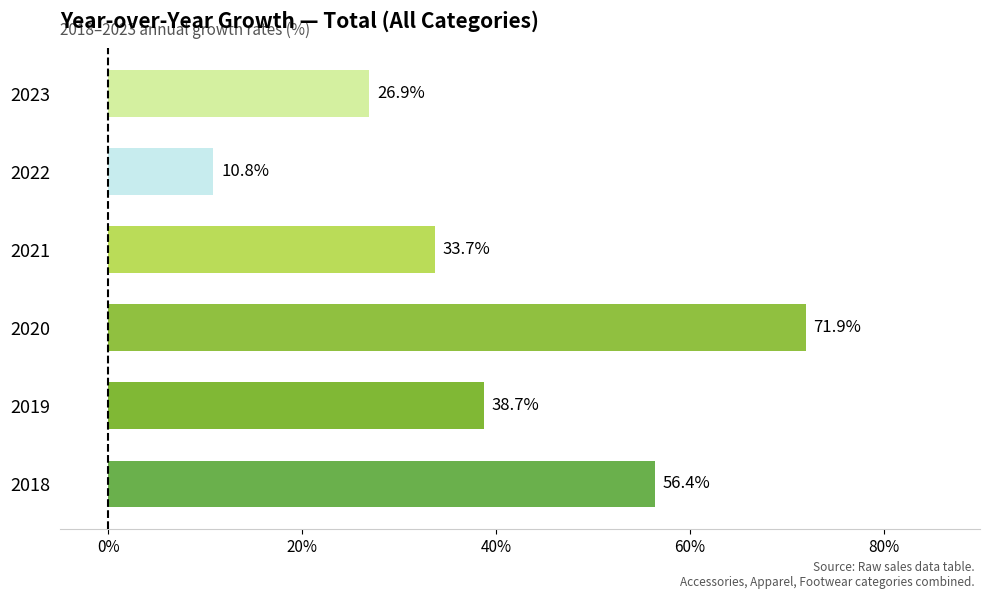

What value does the data have at 2018?

56.4